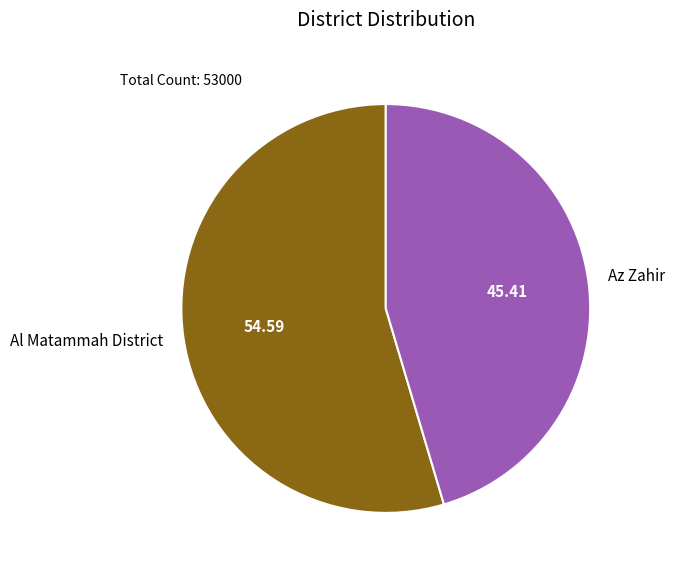

The Al Matammah District slice represents 65% of the pie. True or false?

False